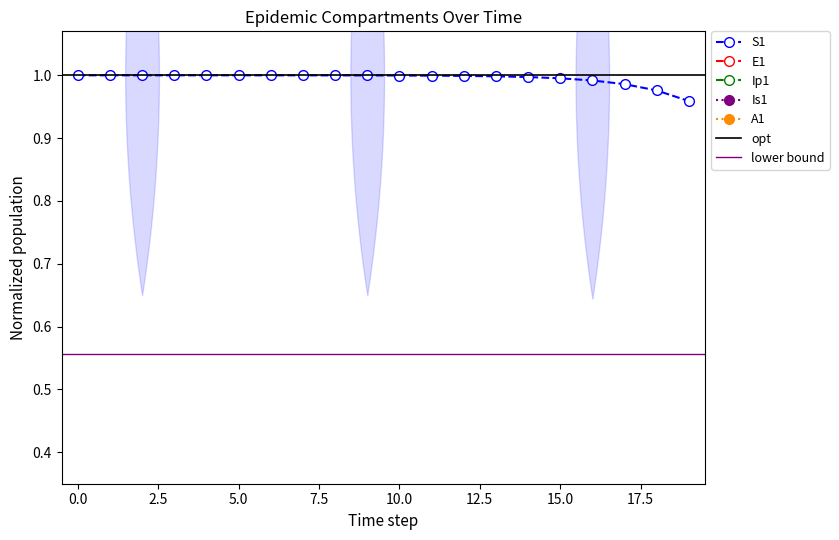

True or false: Ip1 and Is1 cross at least once.

False